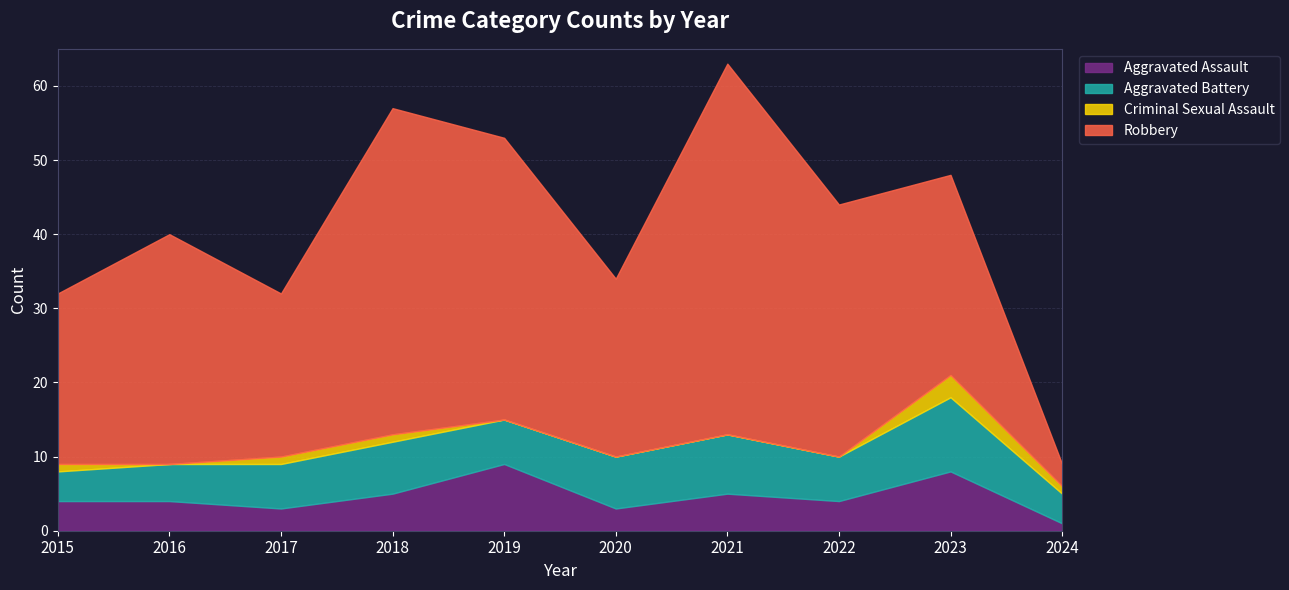

How many times do Aggravated Assault and Aggravated Battery cross each other?

2